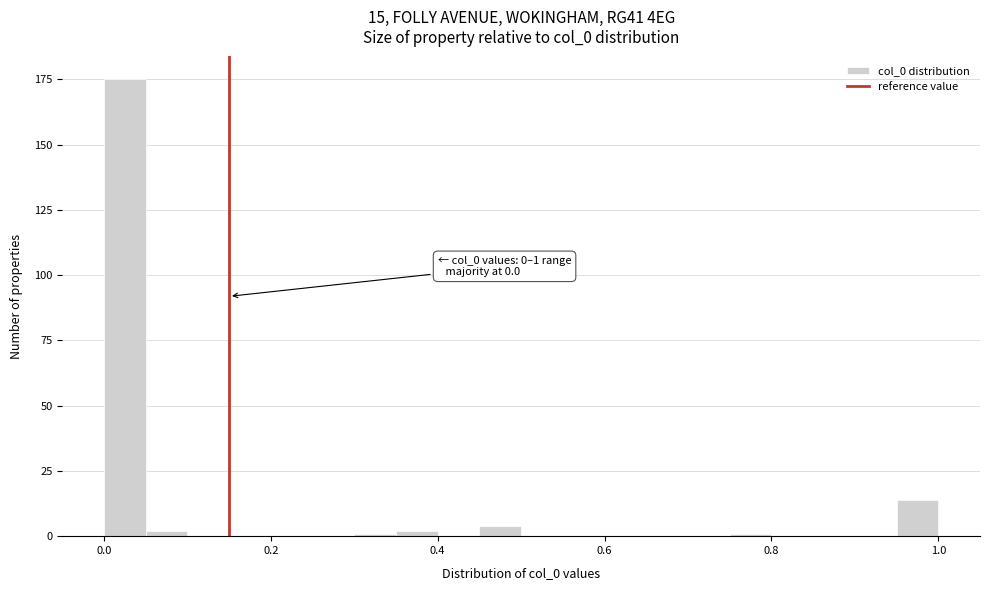

Read against the x-axis, roughly where is the centre of the tallest bar?

0.02